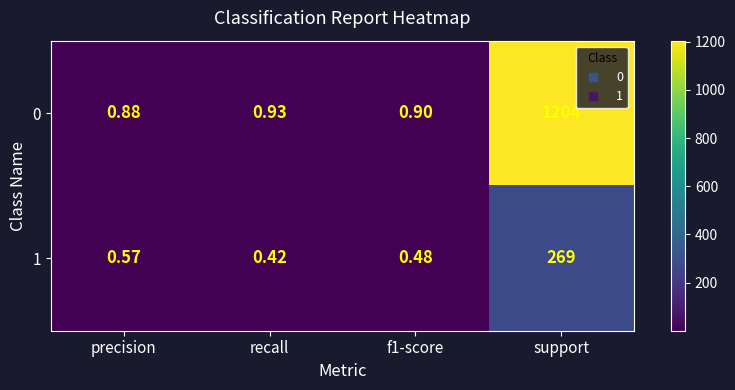

At which category is the sum across all series the highest?

support